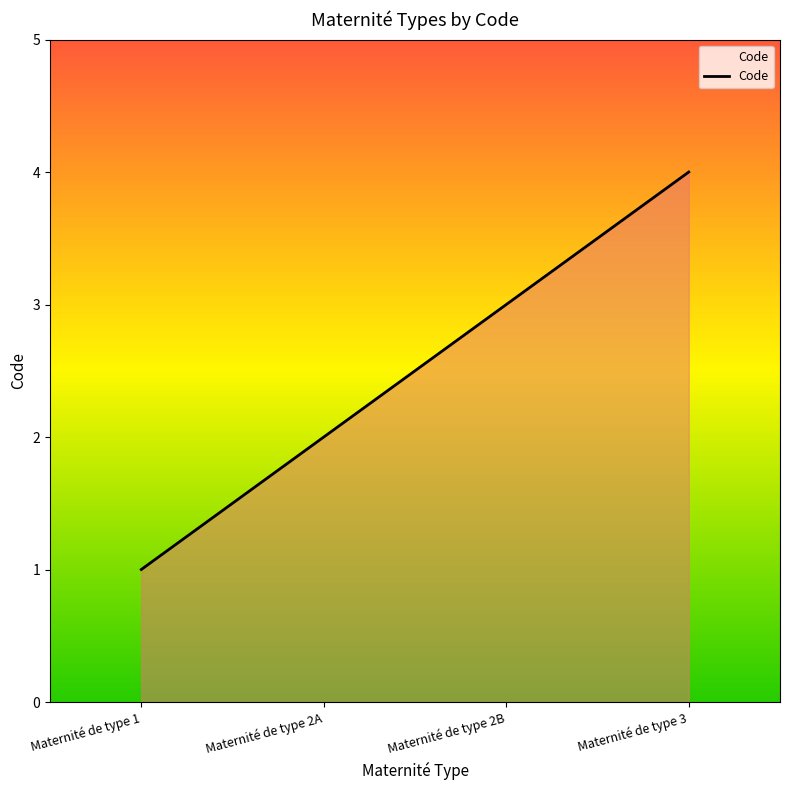

Reading left to right, list all the values displayed in this chart.

1	2	3	4